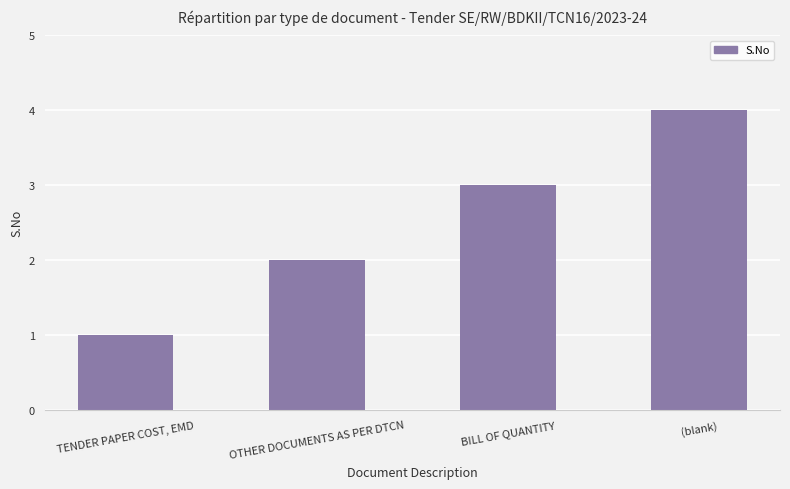

What is the smallest value displayed?

1